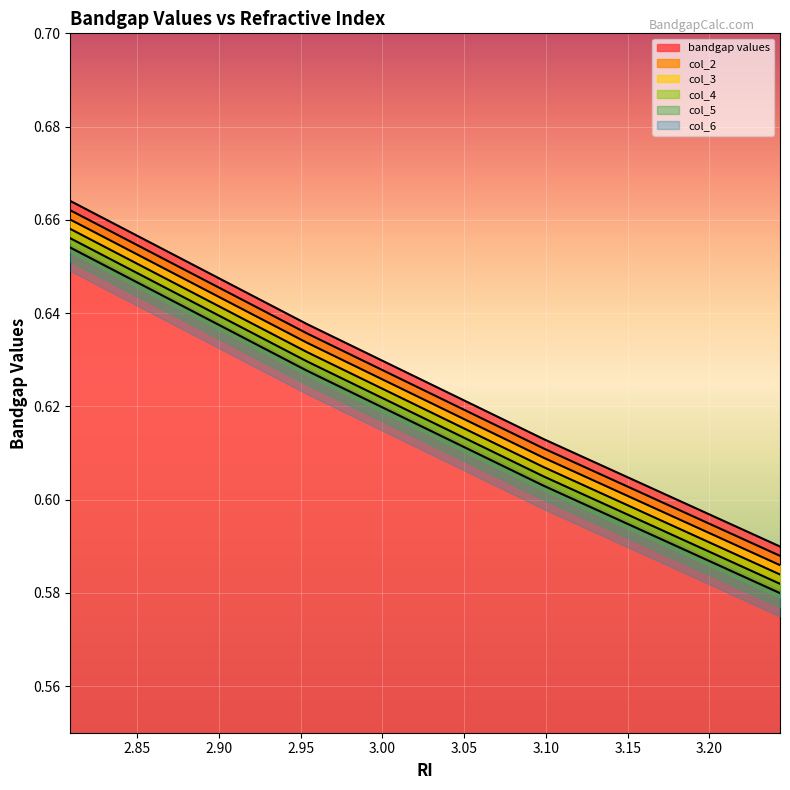

Between 2.90 and 2.95, which series saw the biggest shift?

bandgap values